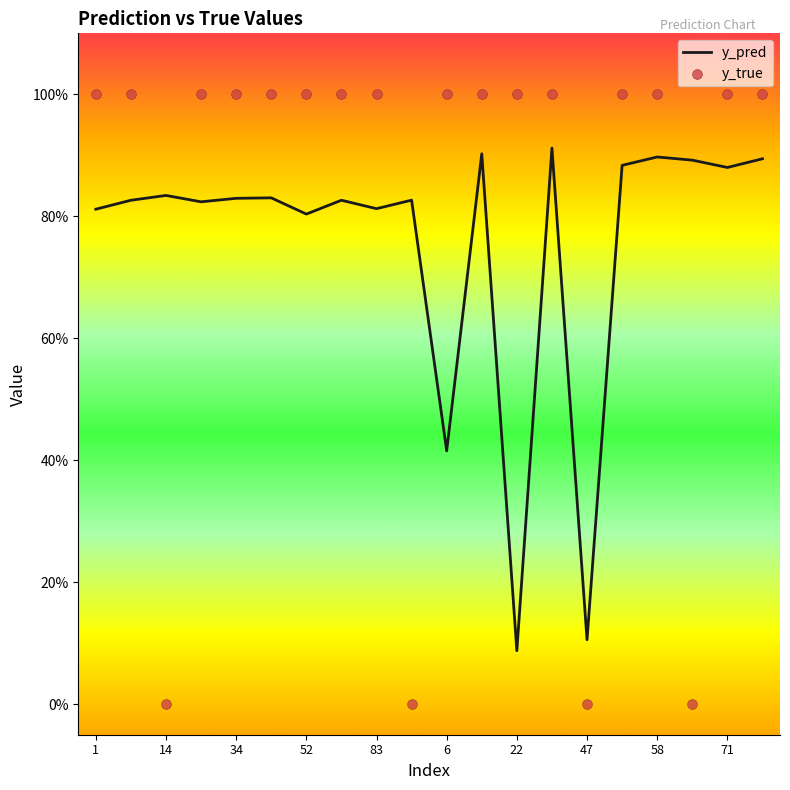

Which series has the largest total across all categories?

y_true